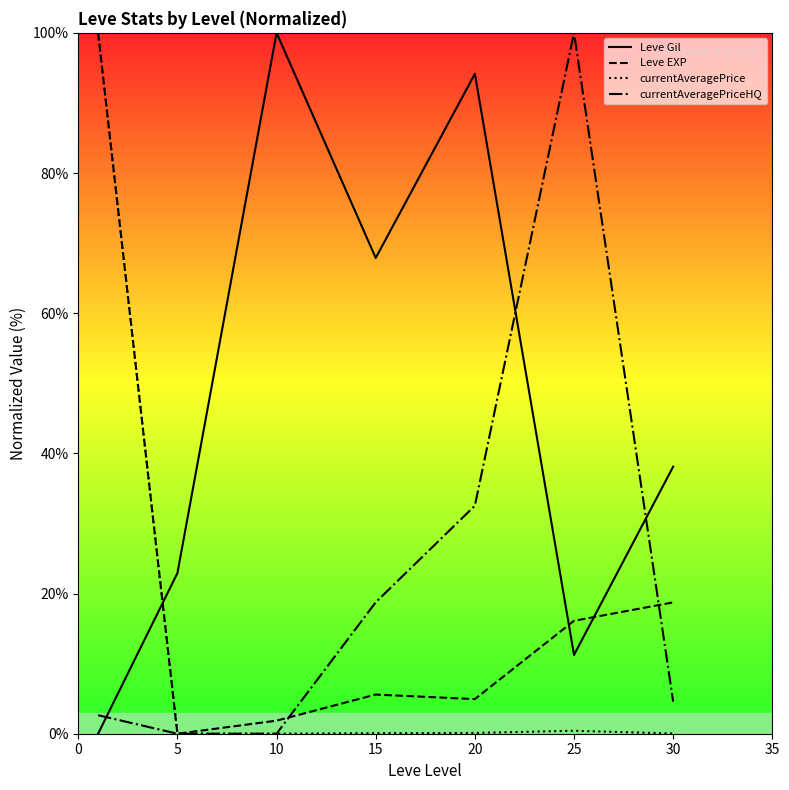

What is the maximum value for Leve EXP?

100.0